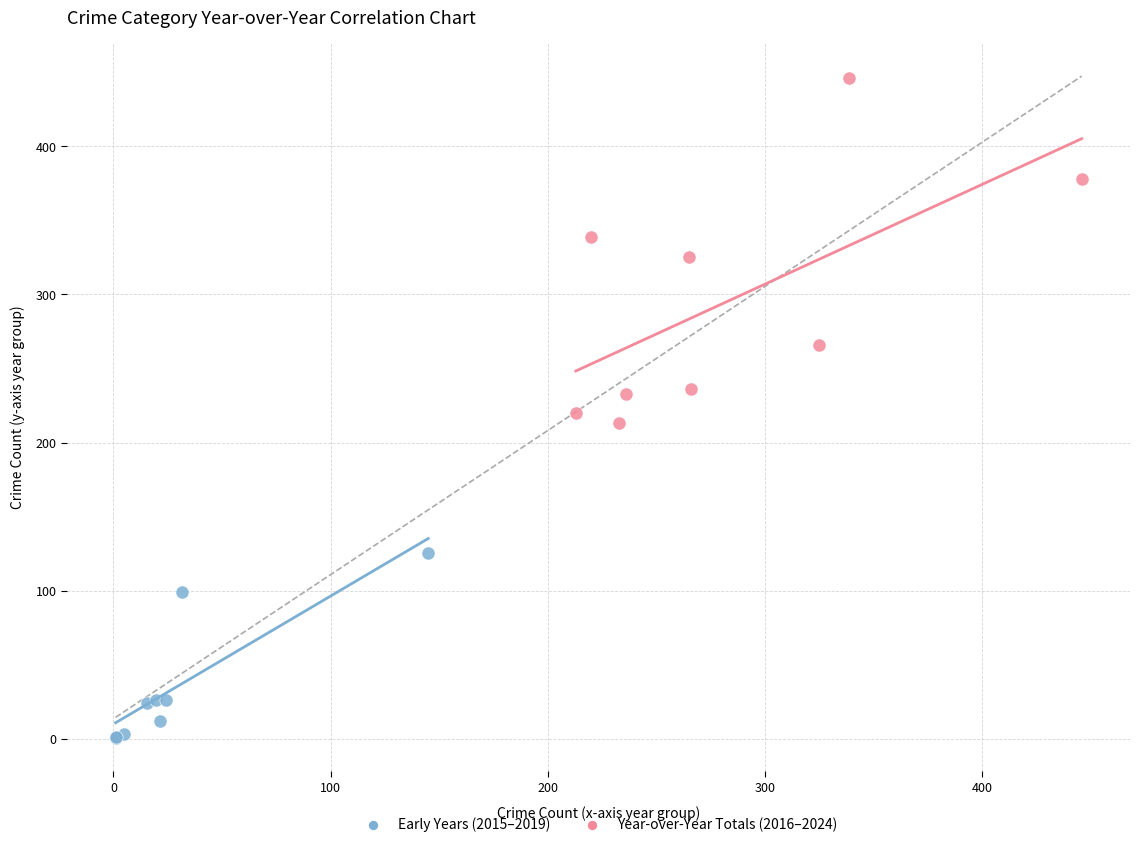

What are all the series names shown in the legend?

Early Years (2015–2019), Year-over-Year Totals (2016–2024)